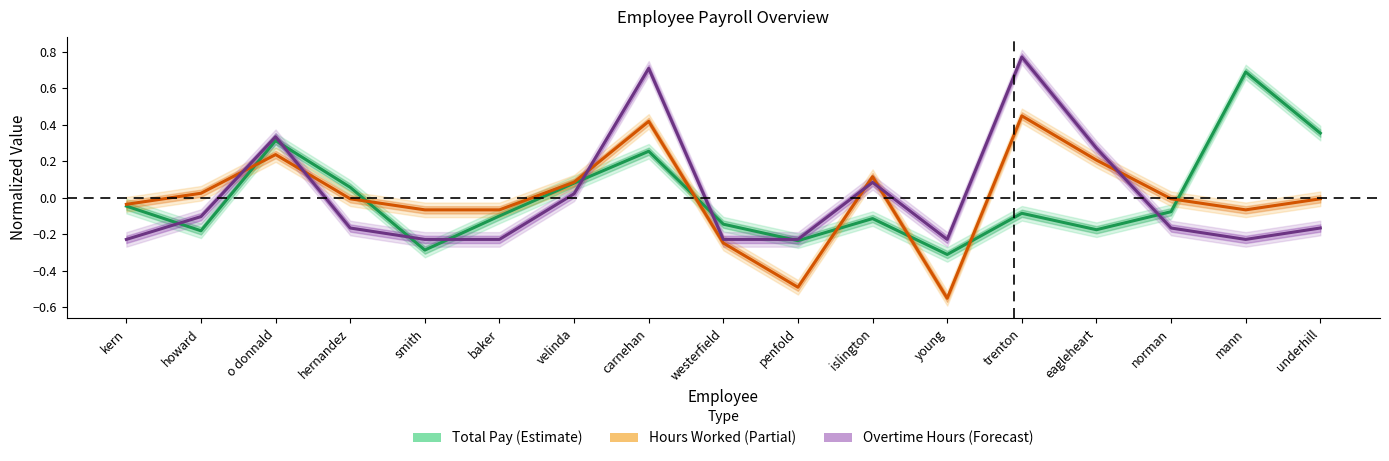

In Overtime Hours (Forecast), how many points are lower than both neighbors (excluding endpoints)?

2